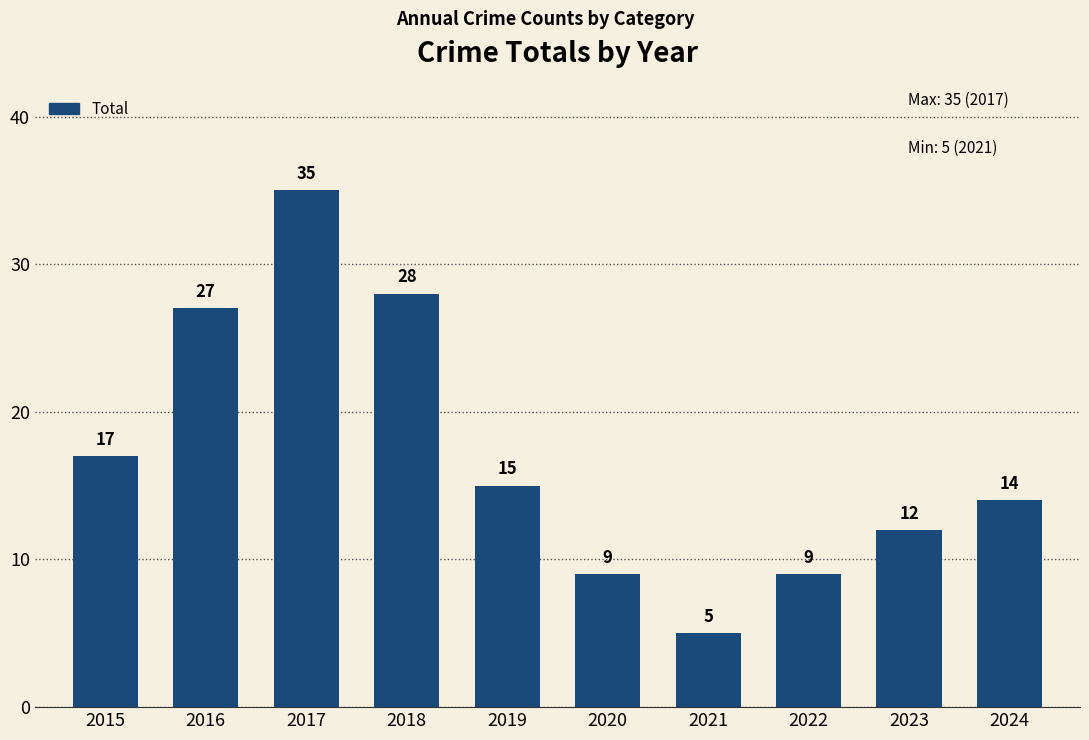

Count the number of data series in this chart.

1